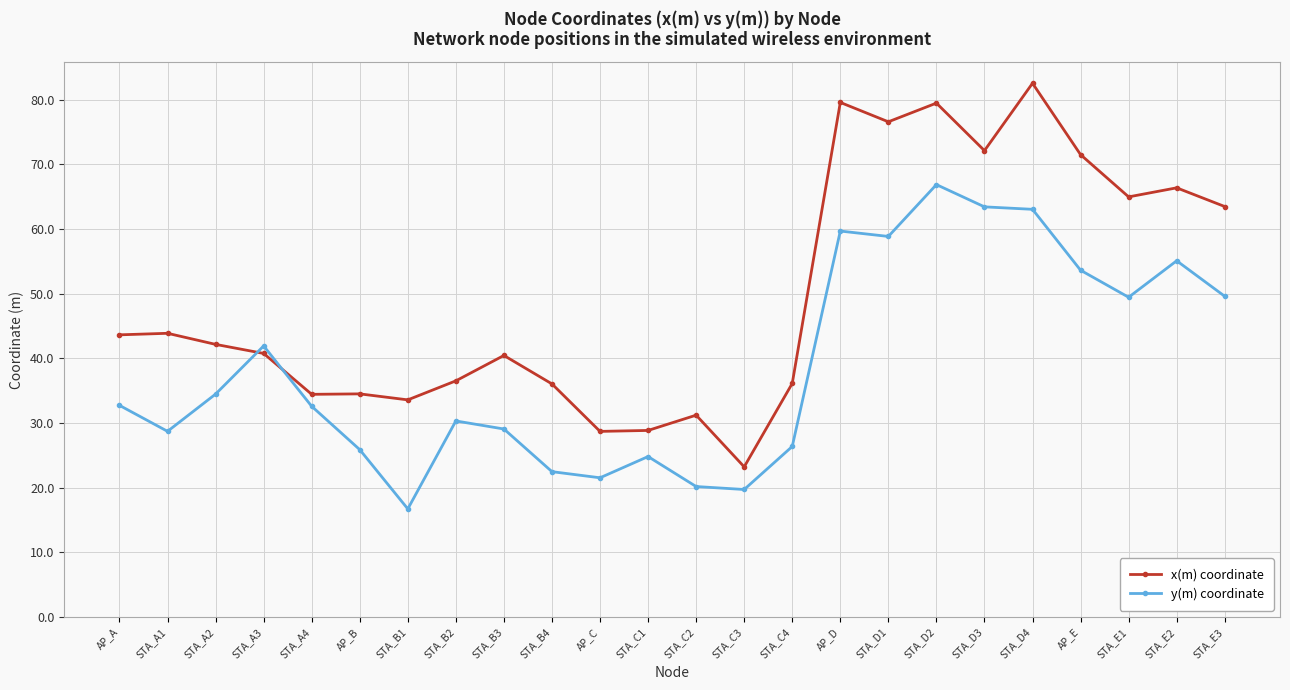

Is this an area chart (filled region under the line)?

No